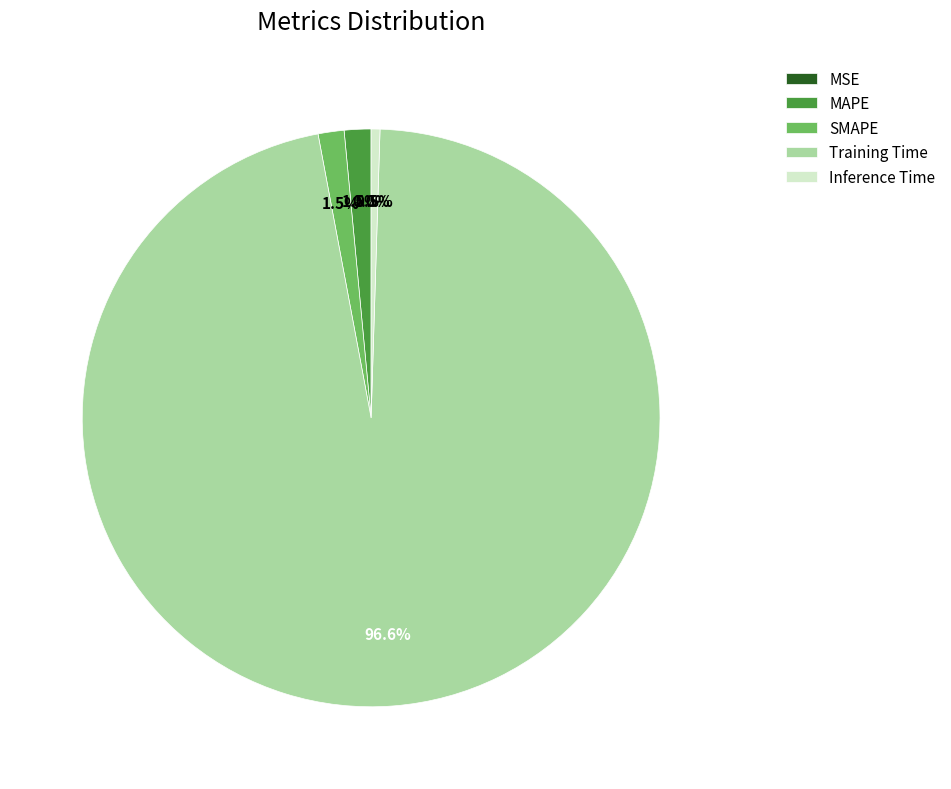

Which has a higher value, Training Time or SMAPE?

Training Time